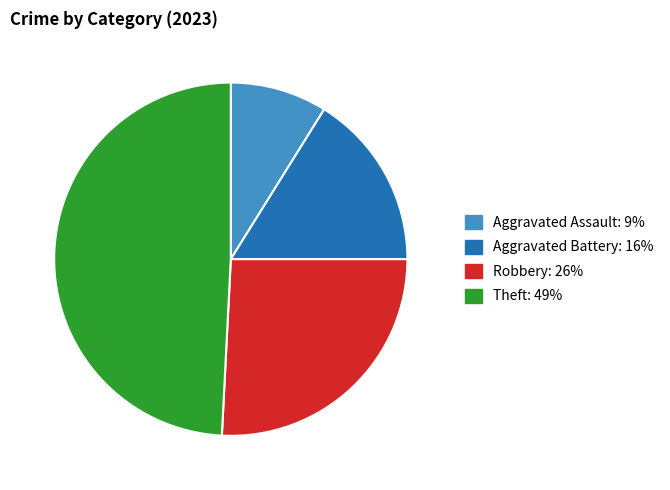

Is Robbery the majority of the pie?

No